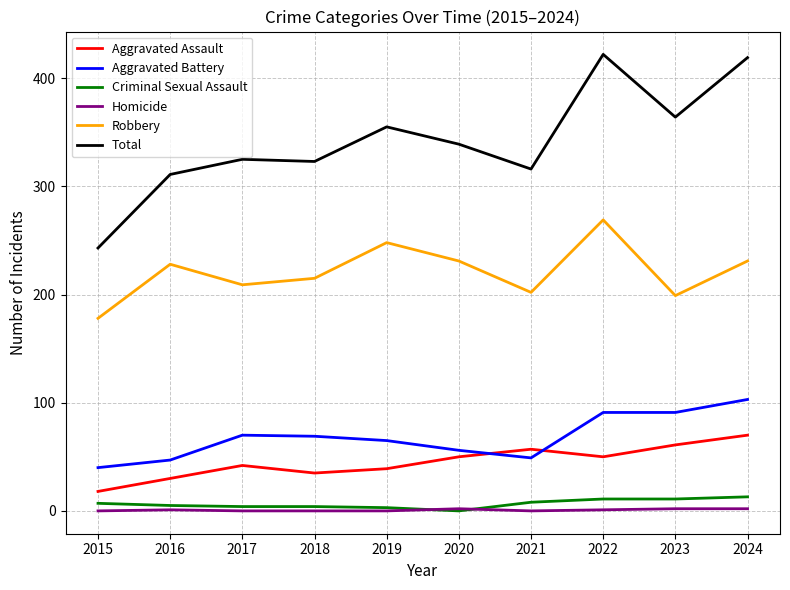

Is the value of Robbery at 2016 greater than the value of Aggravated Battery at 2024?

Yes